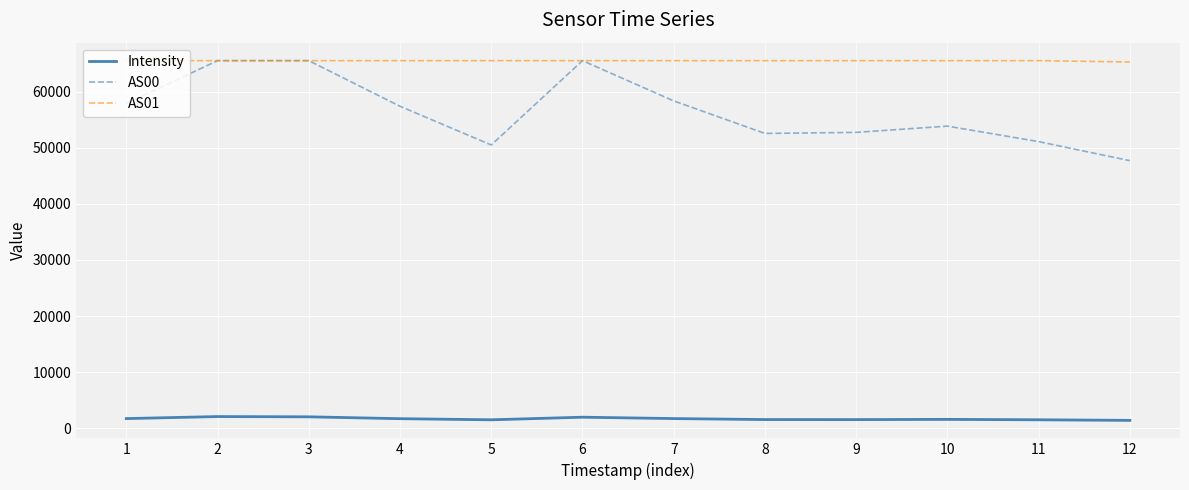

Which series changed the most between 1 and 12?

AS00